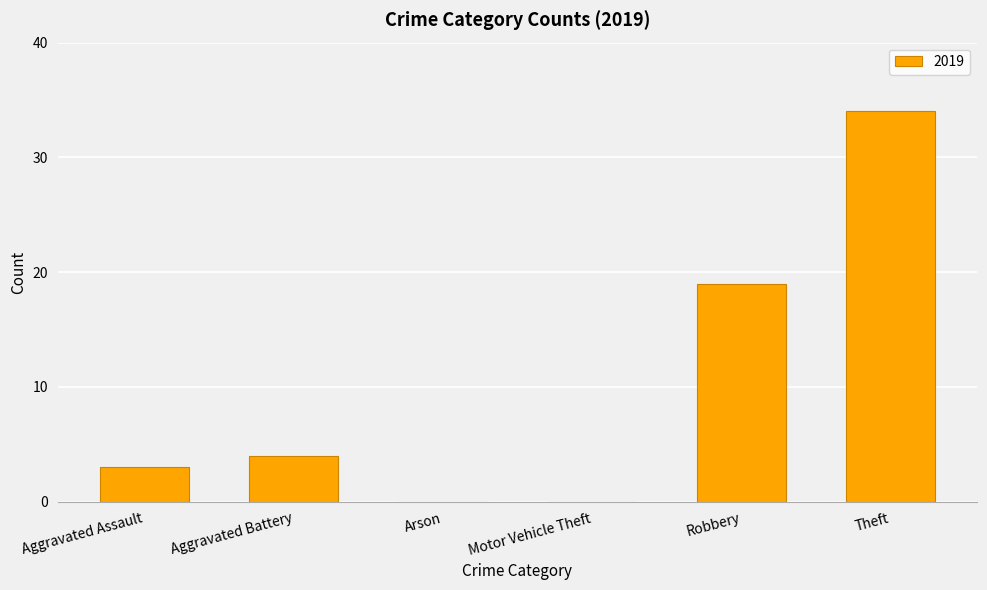

True or false: the data shows 31 at Robbery.

False